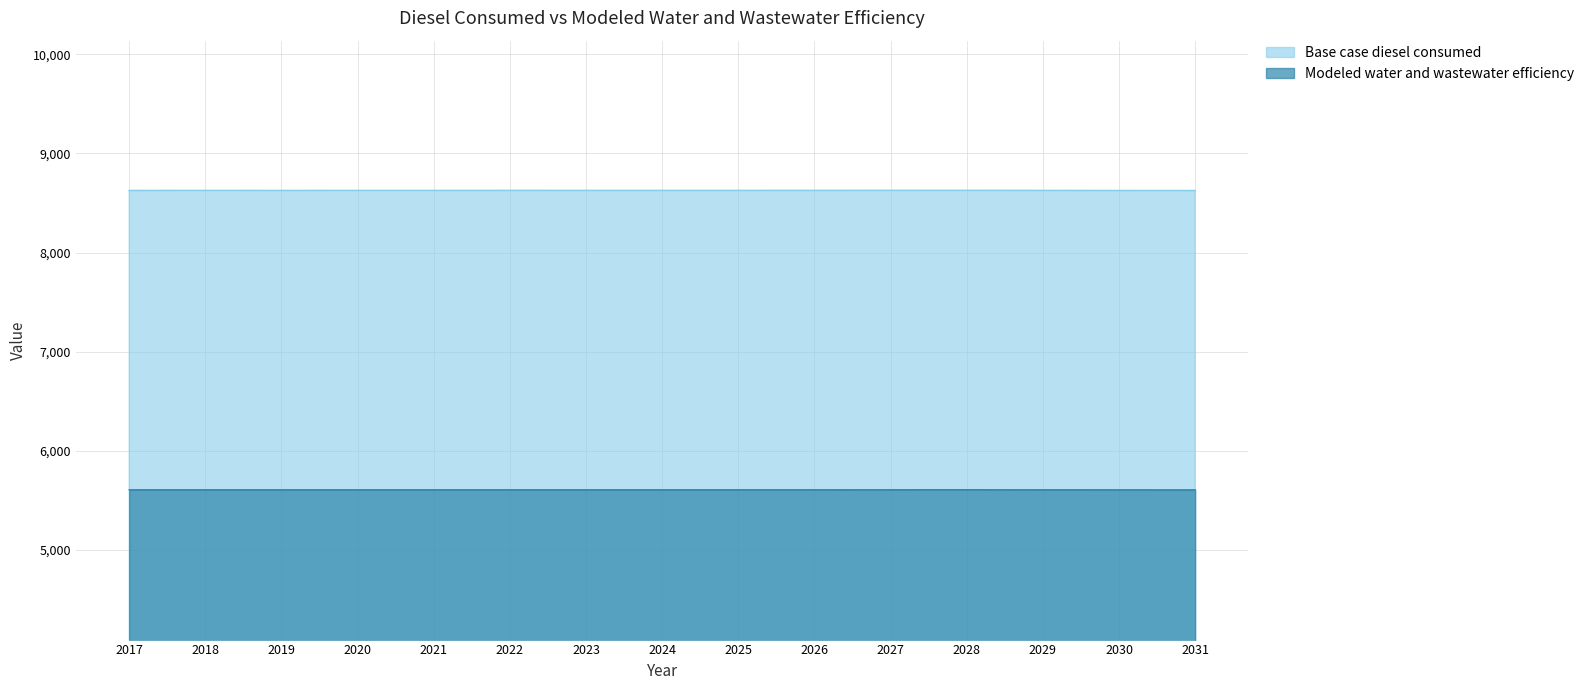

What is the sum of the Modeled water and wastewater efficiency values at 2026 and 2024?

11214.3